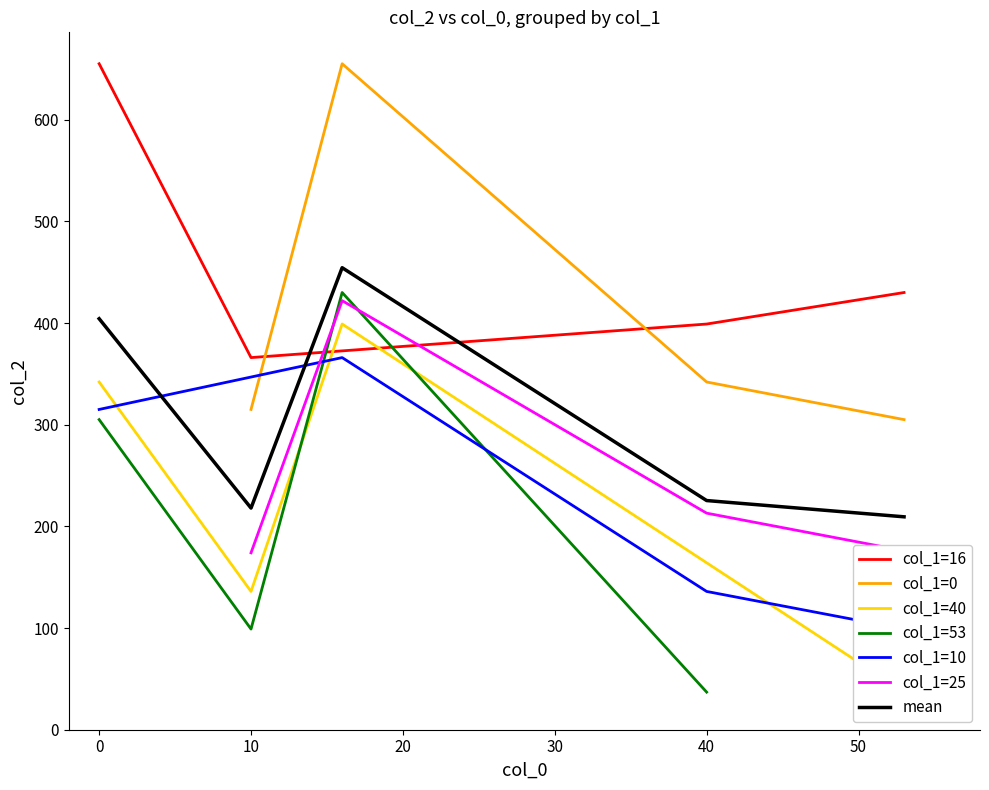

True or false: col_1=0 and col_1=25 cross at least once.

False